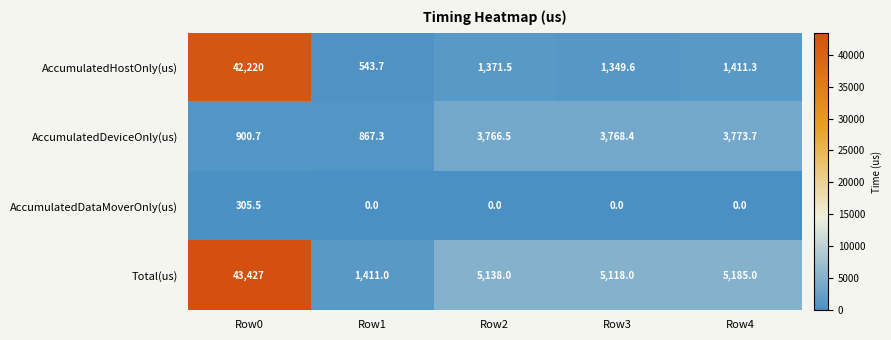

What is the average value of the Total(us) series?

12055.8